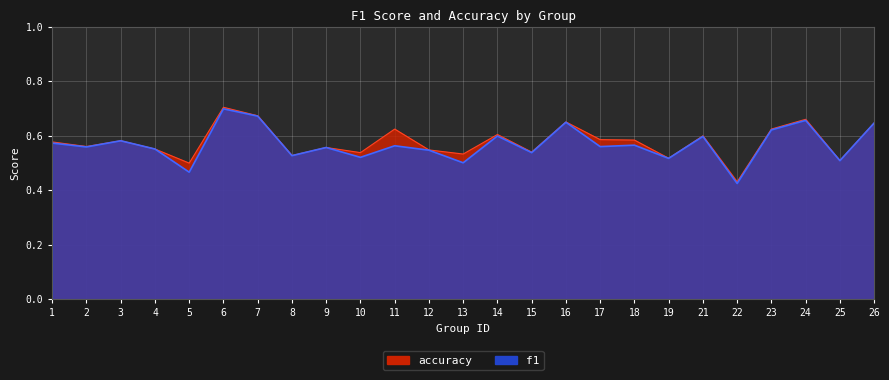

What is the difference between the accuracy values at 19 and 24?

0.1